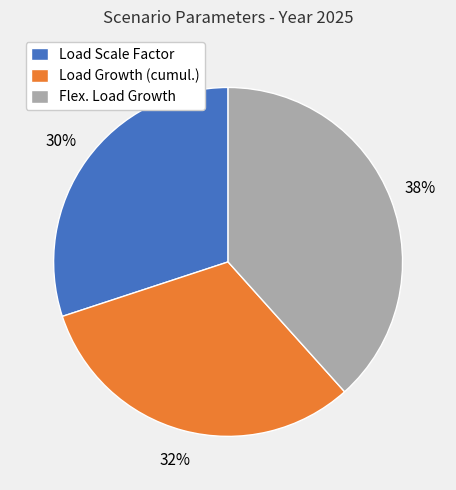

Rank the categories by value from lowest to highest.

Load Scale Factor, Load Growth (cumul.), Flex. Load Growth